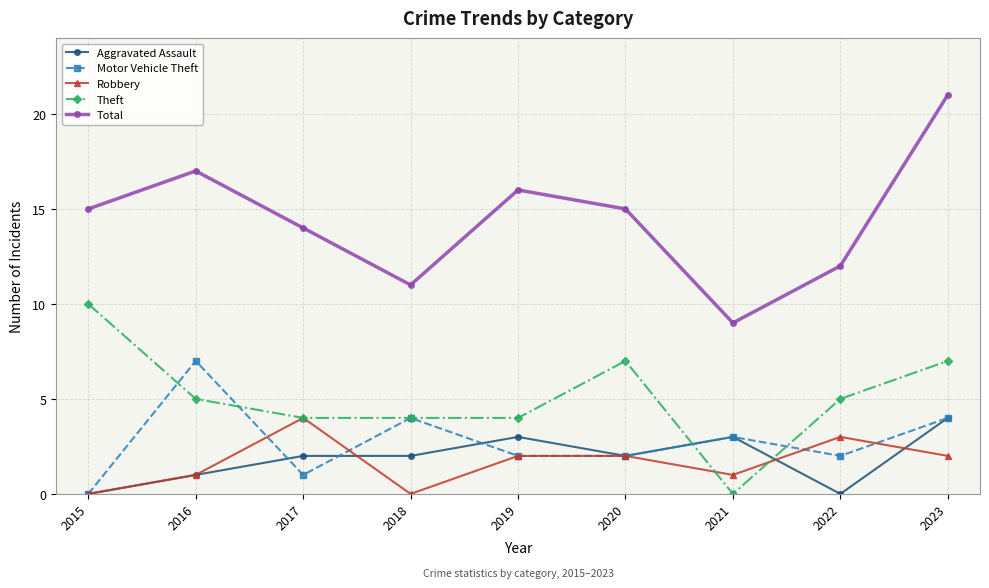

How many values in Theft are above zero?

8